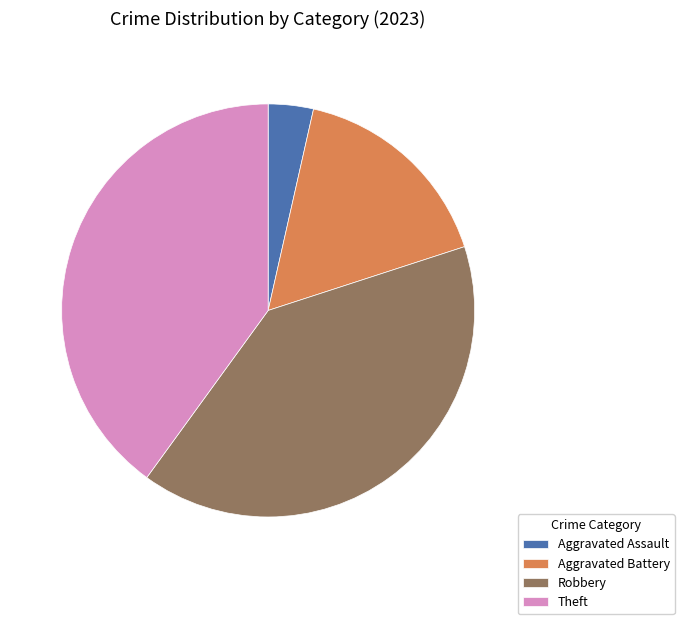

Which category has the smallest portion of the pie?

Aggravated Assault